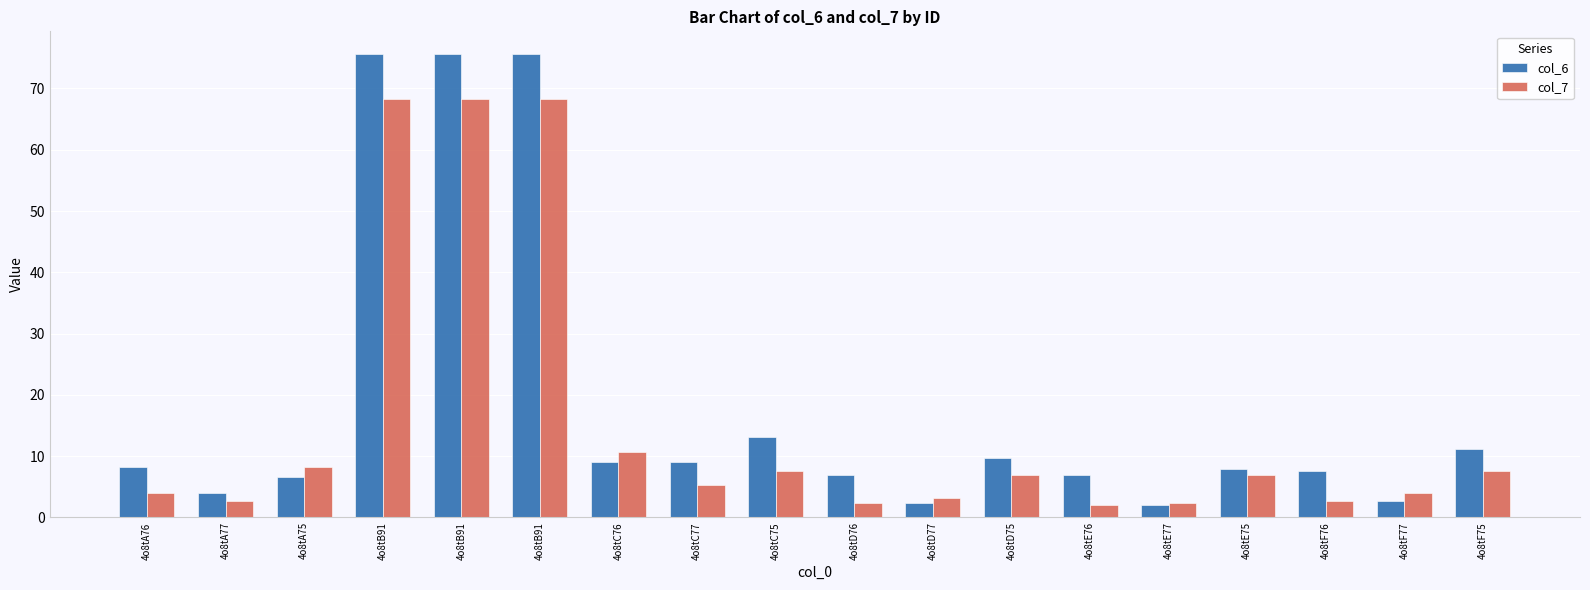

Does the chart contain stacked bars?

No